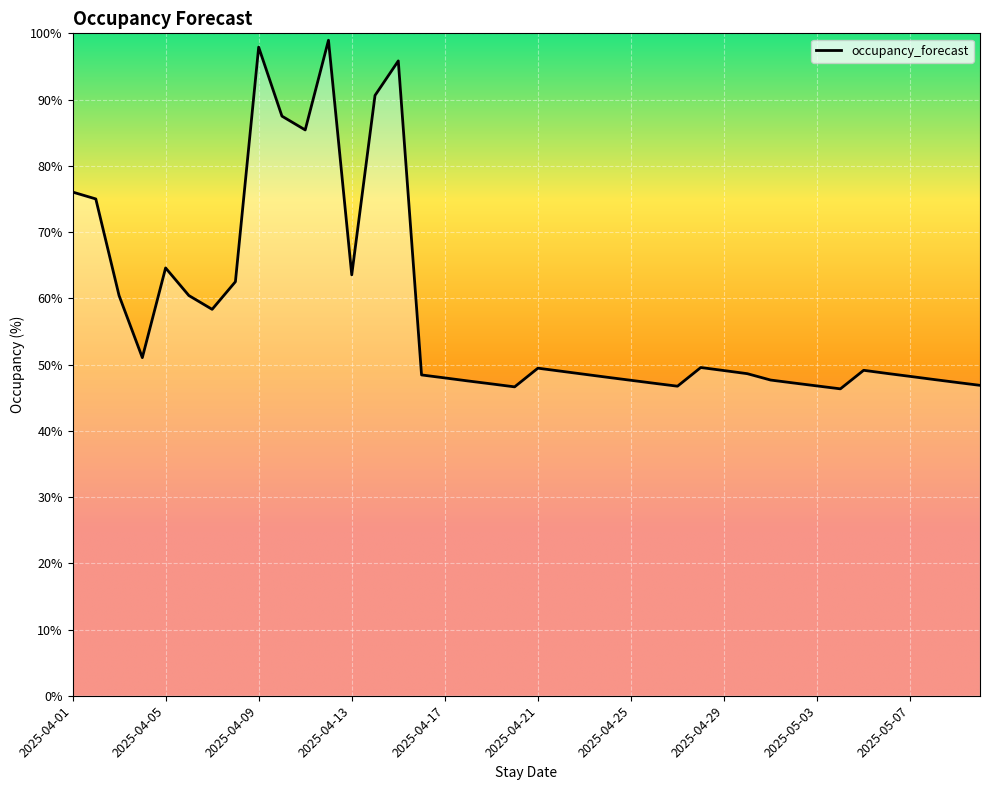

What is the difference between the maximum and minimum values?

52.6